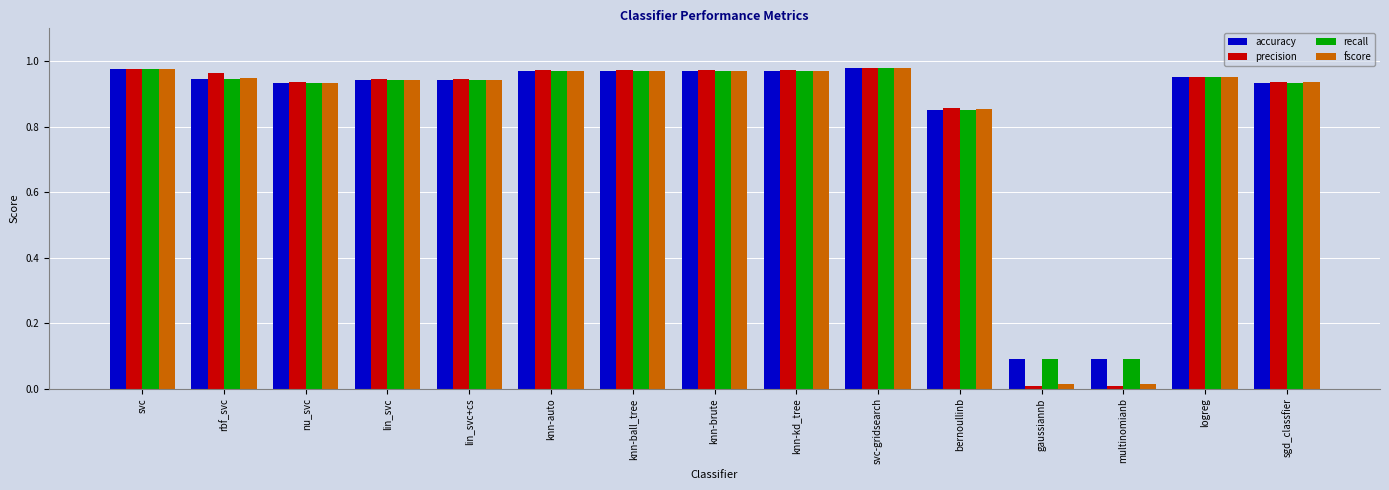

Which series has the widest spread of values?

precision